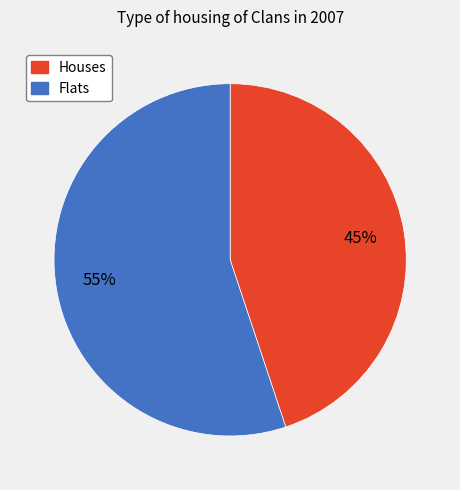

How many slices are in this pie chart?

2